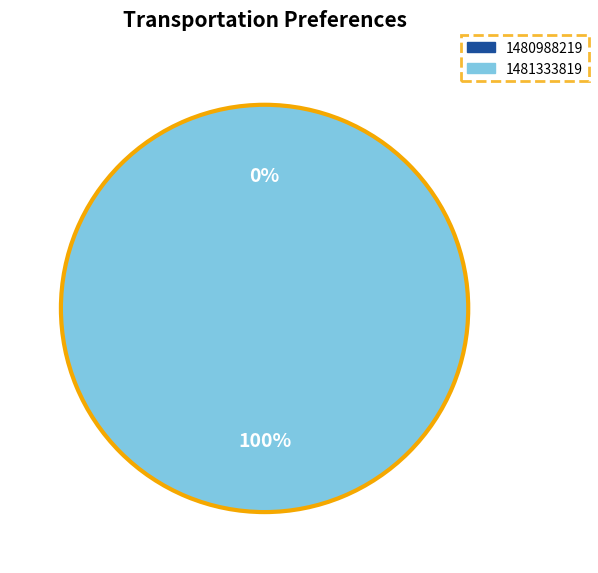

Which slice is the smallest?

1480988219